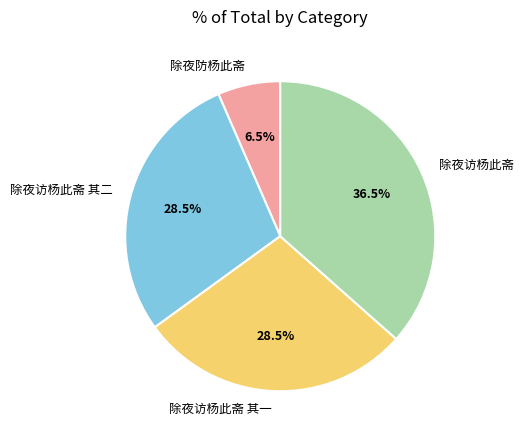

Is there a majority slice in this chart?

No